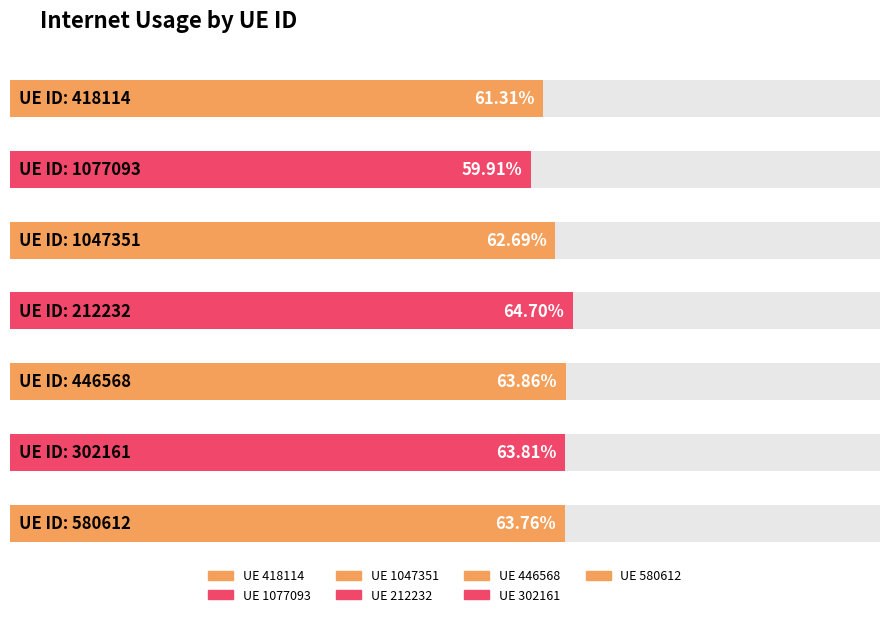

Reading left to right, what are all the values shown in this chart?

0.6	0.6	0.6	0.6	0.6	0.6	0.6